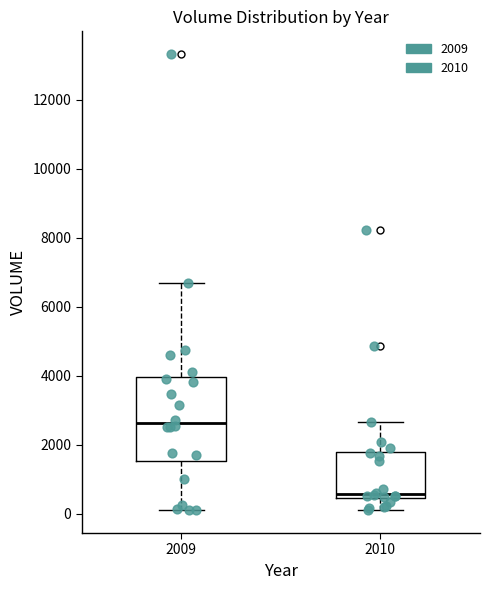

Which box has the lowest median line?

2010